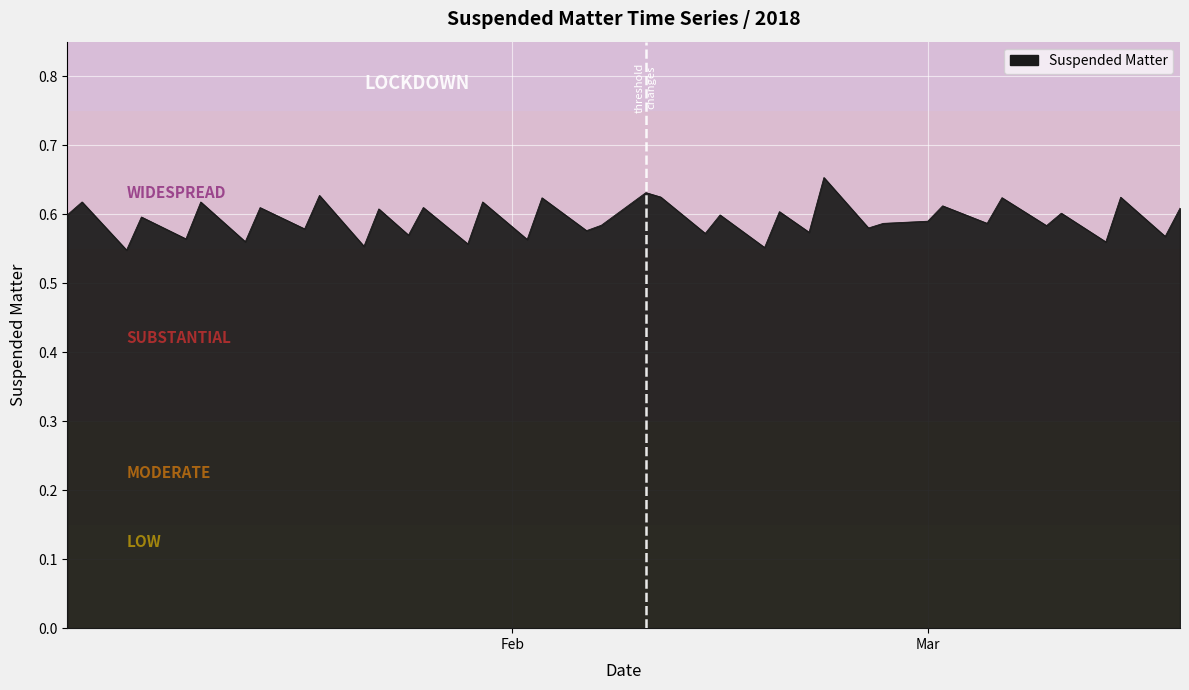

How many lines are shown in the chart?

1